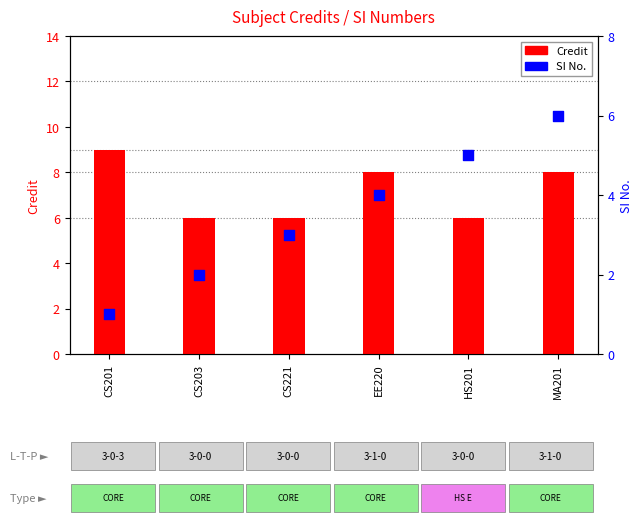

Which series reaches the minimum Y coordinate?

SI No.